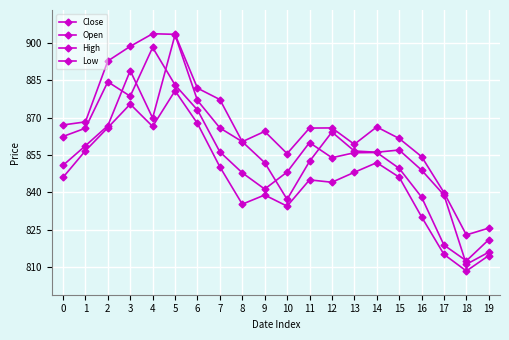

What is the highest value of the High series?

903.5